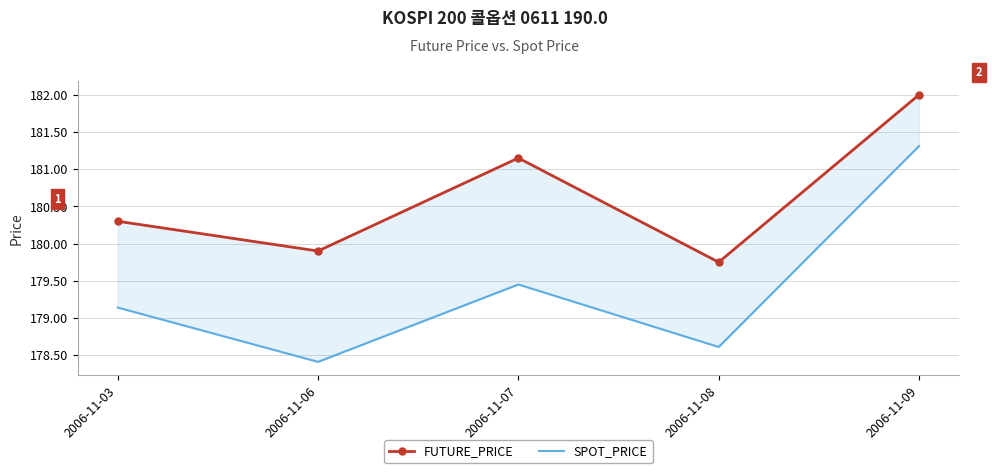

At which label is FUTURE_PRICE closest to 180?

2006-11-06